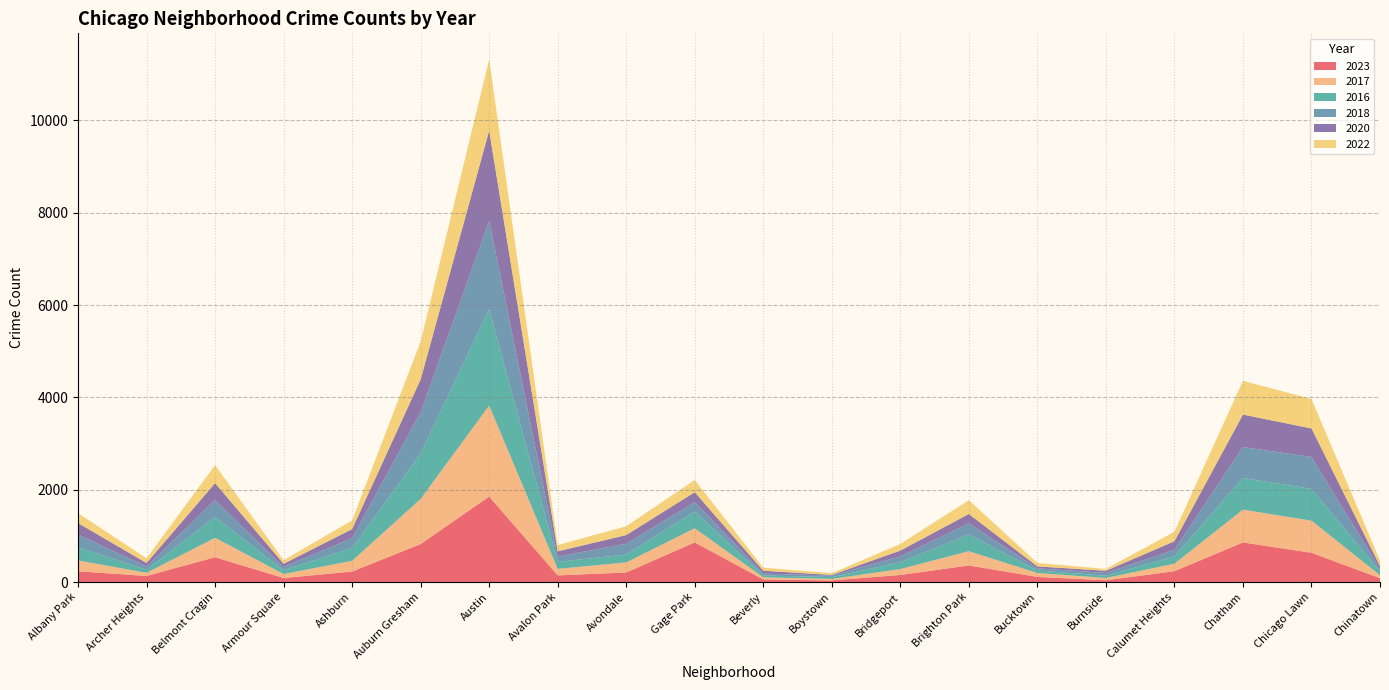

Reading left to right, extract all data points from this chart.

2023: Albany Park=233	Archer Heights=132	Belmont Cragin=538	Armour Square=87	Ashburn=227	Auburn Gresham=823	Austin=1852	Avalon Park=144	Avondale=207	Gage Park=859	Beverly=56	Boystown=35	Bridgeport=153	Brighton Park=359	Bucktown=111	Burnside=38	Calumet Heights=235	Chatham=858	Chicago Lawn=634	Chinatown=84
2017: Albany Park=235	Archer Heights=69	Belmont Cragin=420	Armour Square=87	Ashburn=233	Auburn Gresham=978	Austin=1972	Avalon Park=142	Avondale=218	Gage Park=306	Beverly=46	Boystown=33	Bridgeport=128	Brighton Park=309	Bucktown=85	Burnside=50	Calumet Heights=162	Chatham=711	Chicago Lawn=695	Chinatown=63
2016: Albany Park=282	Archer Heights=65	Belmont Cragin=451	Armour Square=83	Ashburn=276	Auburn Gresham=983	Austin=2086	Avalon Park=151	Avondale=172	Gage Park=363	Beverly=40	Boystown=39	Bridgeport=147	Brighton Park=363	Bucktown=55	Burnside=49	Calumet Heights=157	Chatham=686	Chicago Lawn=690	Chinatown=84
2018: Albany Park=281	Archer Heights=69	Belmont Cragin=369	Armour Square=69	Ashburn=218	Auburn Gresham=898	Austin=1912	Avalon Park=115	Avondale=233	Gage Park=205	Beverly=41	Boystown=34	Bridgeport=129	Brighton Park=240	Bucktown=47	Burnside=60	Calumet Heights=145	Chatham=670	Chicago Lawn=691	Chinatown=52
2020: Albany Park=246	Archer Heights=78	Belmont Cragin=365	Armour Square=70	Ashburn=193	Auburn Gresham=708	Austin=1959	Avalon Park=113	Avondale=188	Gage Park=213	Beverly=62	Boystown=14	Bridgeport=124	Brighton Park=203	Bucktown=41	Burnside=47	Calumet Heights=185	Chatham=703	Chicago Lawn=618	Chinatown=63
2022: Albany Park=216	Archer Heights=102	Belmont Cragin=390	Armour Square=77	Ashburn=188	Auburn Gresham=821	Austin=1541	Avalon Park=136	Avondale=190	Gage Park=265	Beverly=66	Boystown=37	Bridgeport=143	Brighton Park=299	Bucktown=75	Burnside=40	Calumet Heights=206	Chatham=732	Chicago Lawn=638	Chinatown=116